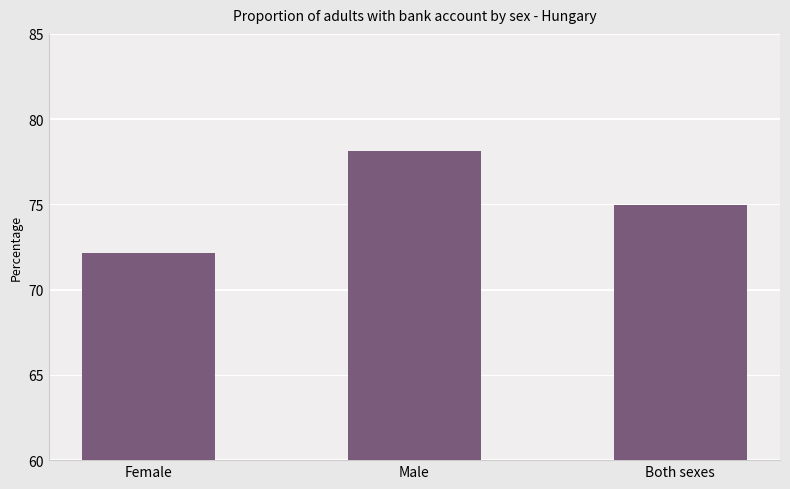

How many values exceed 74?

2